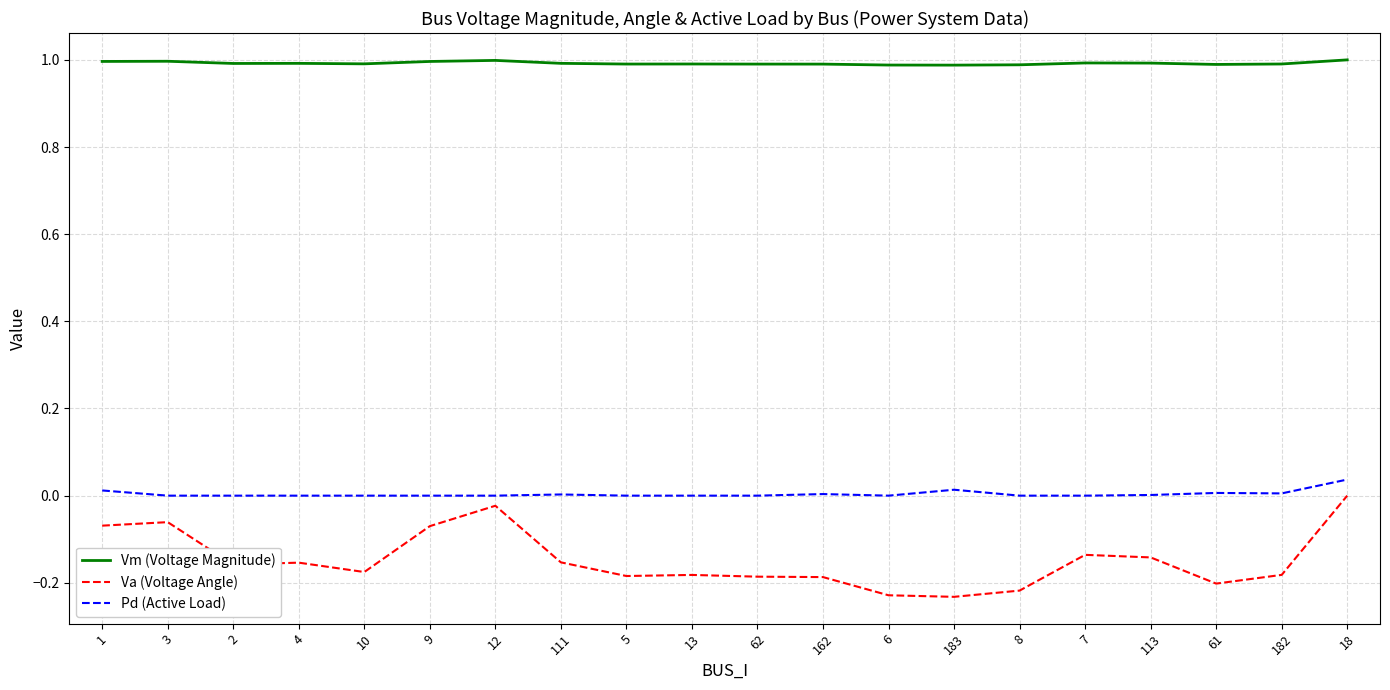

True or false: Vm (Voltage Magnitude) and Pd (Active Load) cross at least once.

False